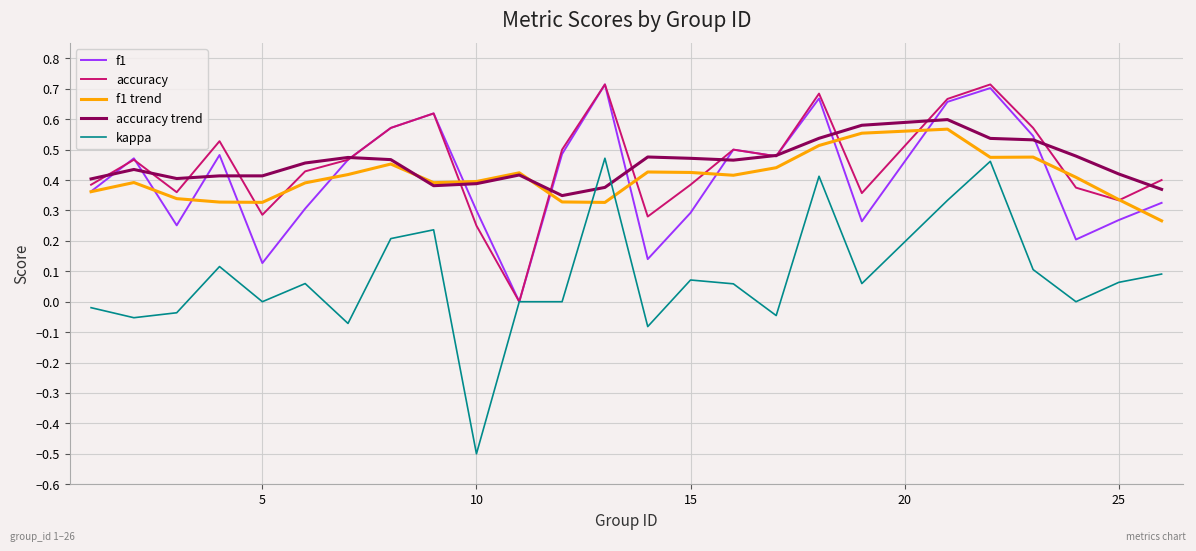

Which series has the widest spread of values?

kappa